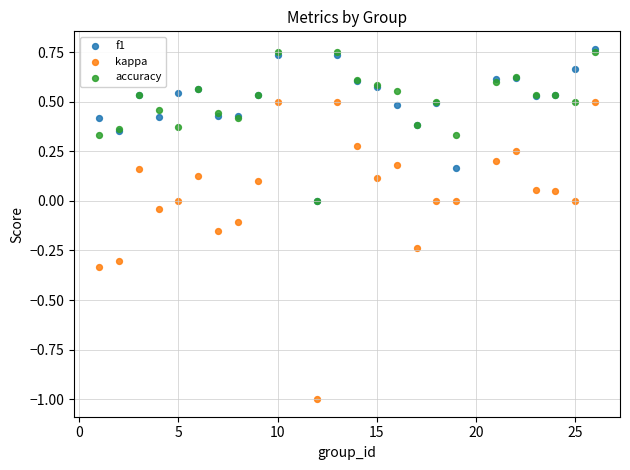

Which series reaches the minimum Y coordinate?

kappa